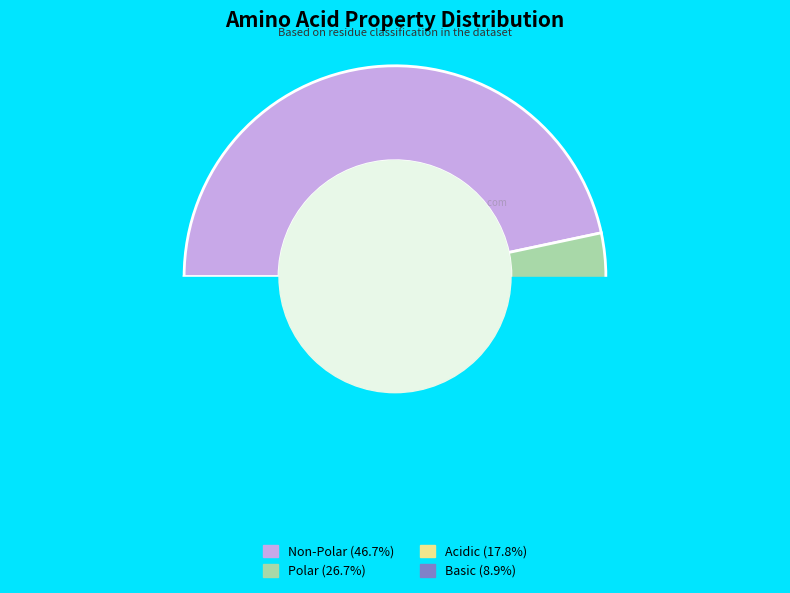

Count the number of slices in the pie.

4